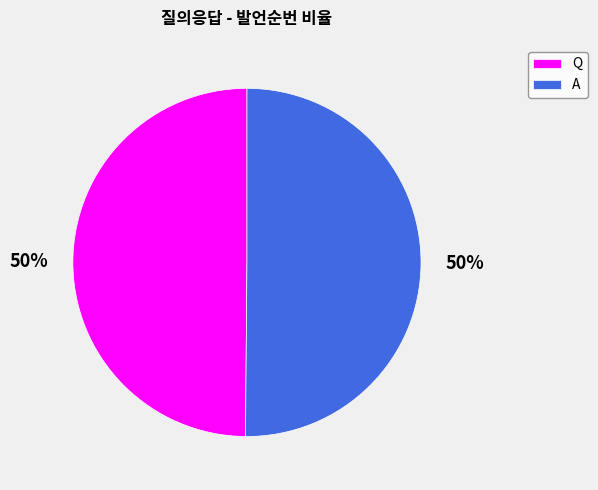

Combined, do A and Q account for over 50%?

Yes